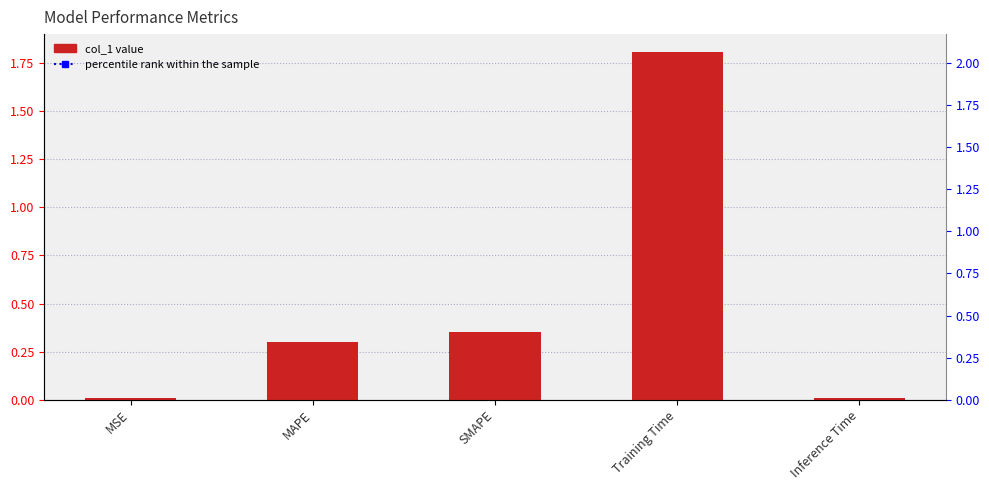

What position from the left is Inference Time?

5